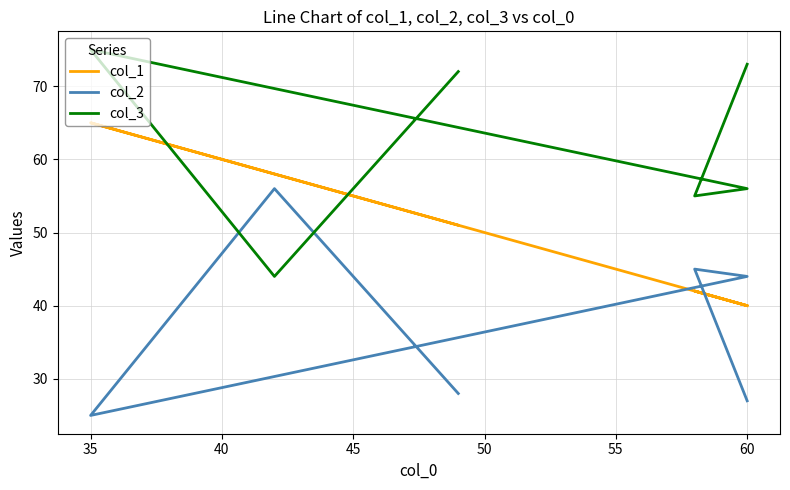

How many interior local peaks does the col_1 series have?

2